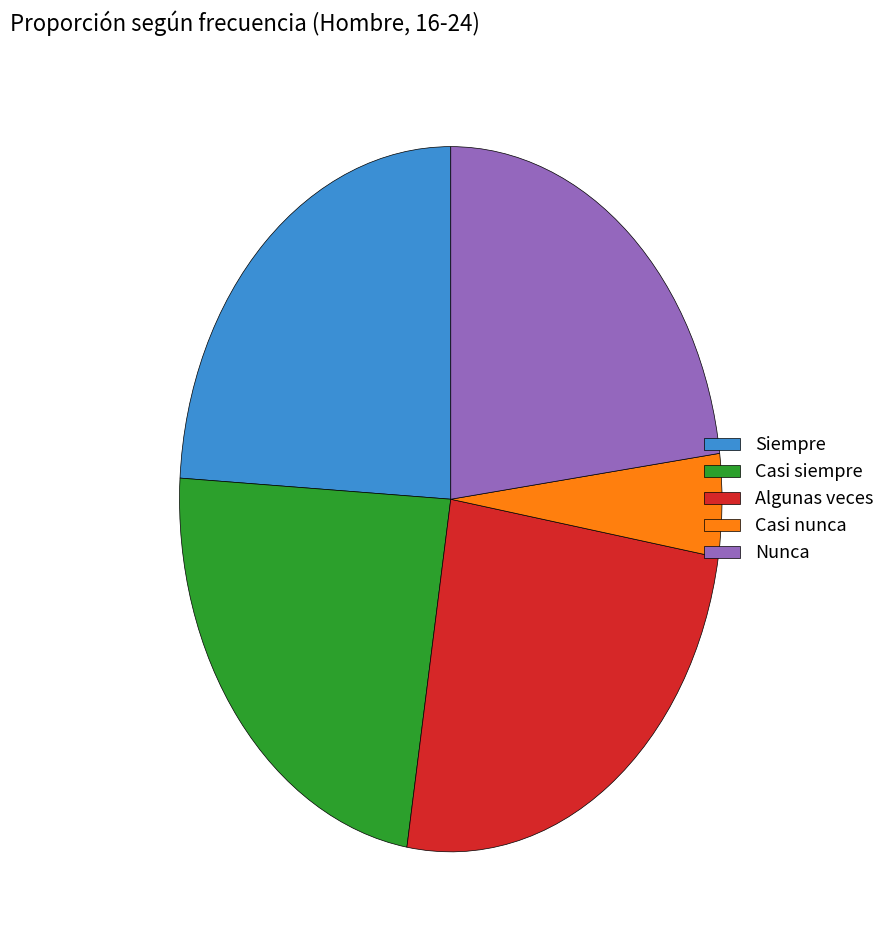

Is the sum of Siempre and Algunas veces greater than half?

No